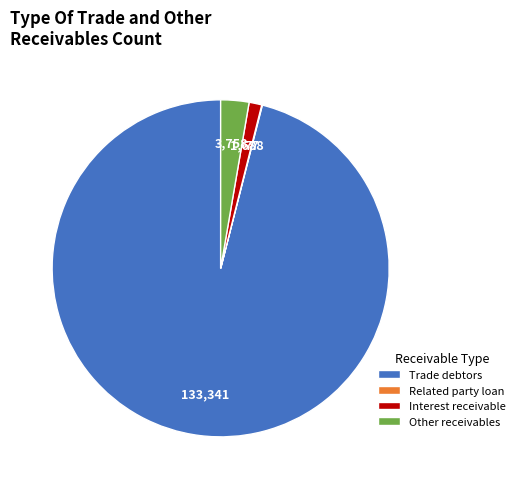

Is there a majority slice in this chart?

Yes